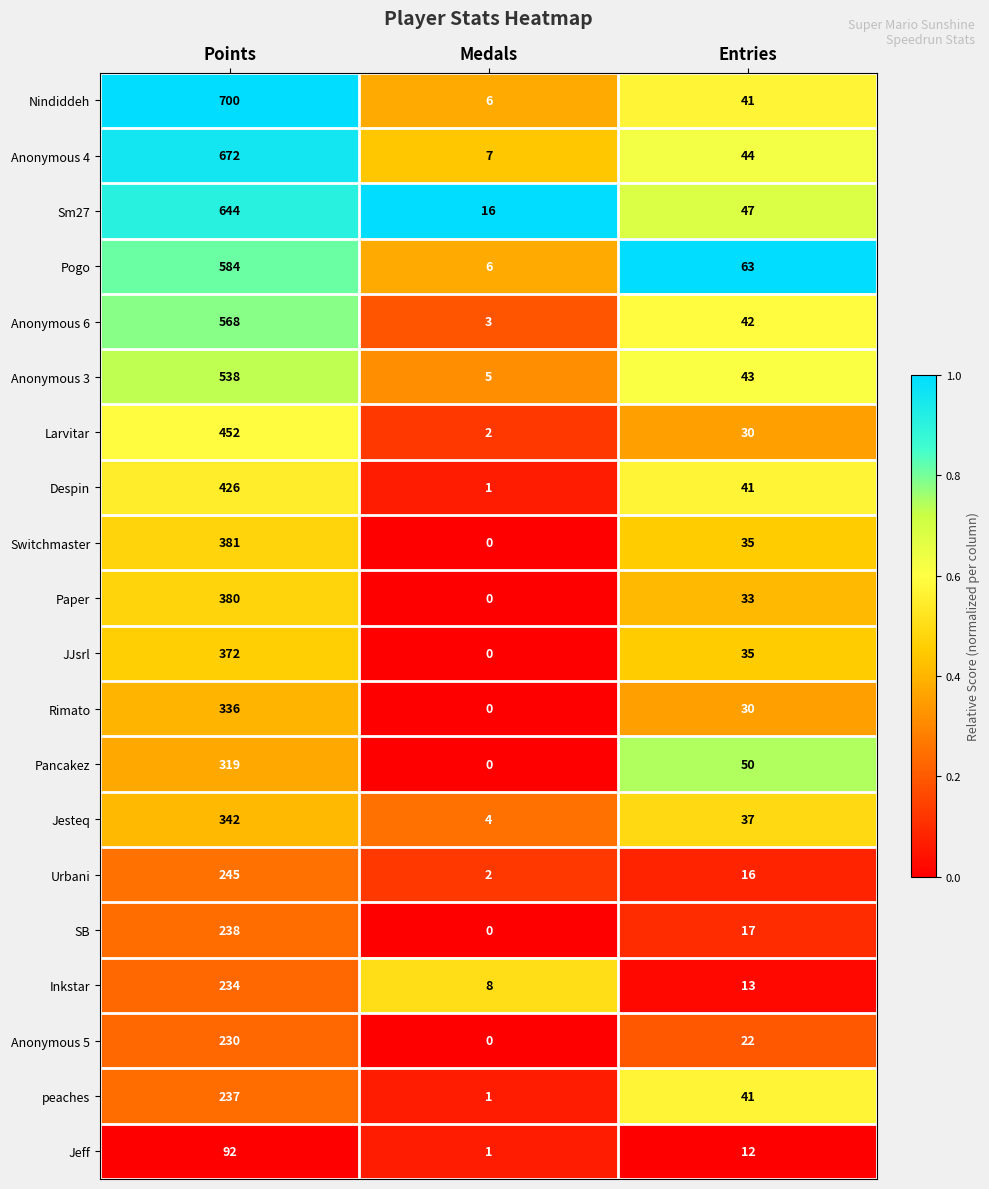

At which label does Inkstar first exceed 13?

Points